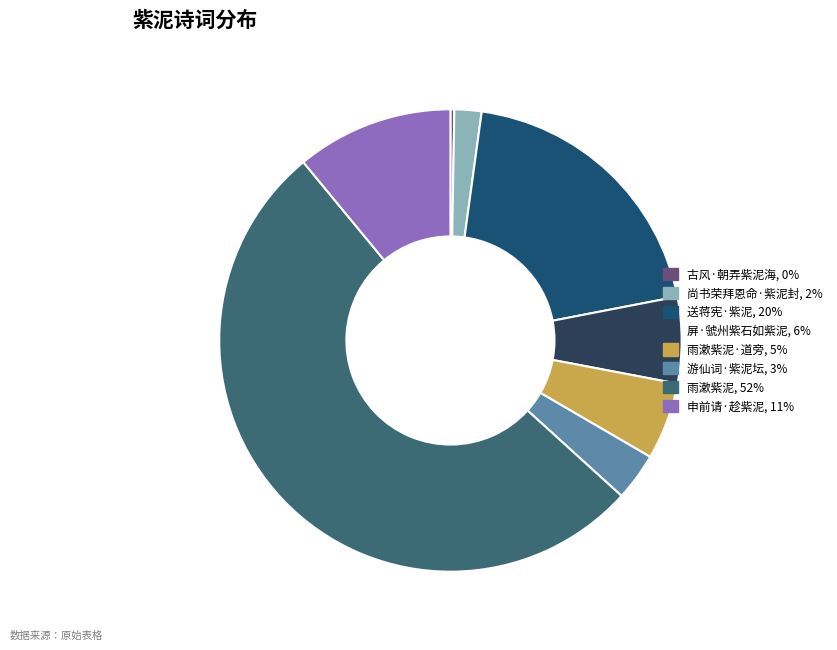

Does any single category account for the majority?

Yes